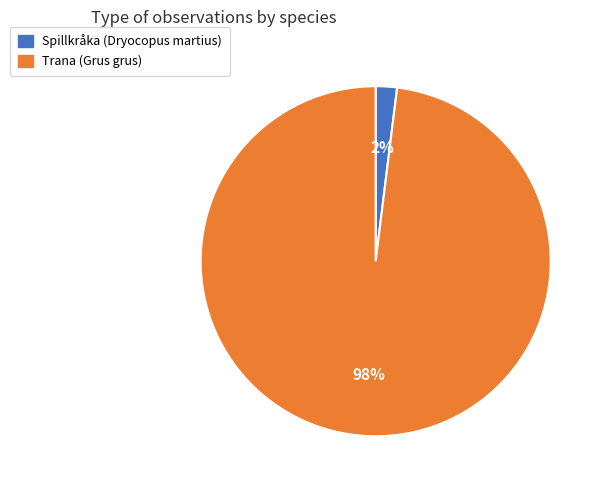

Is there a majority slice in this chart?

Yes